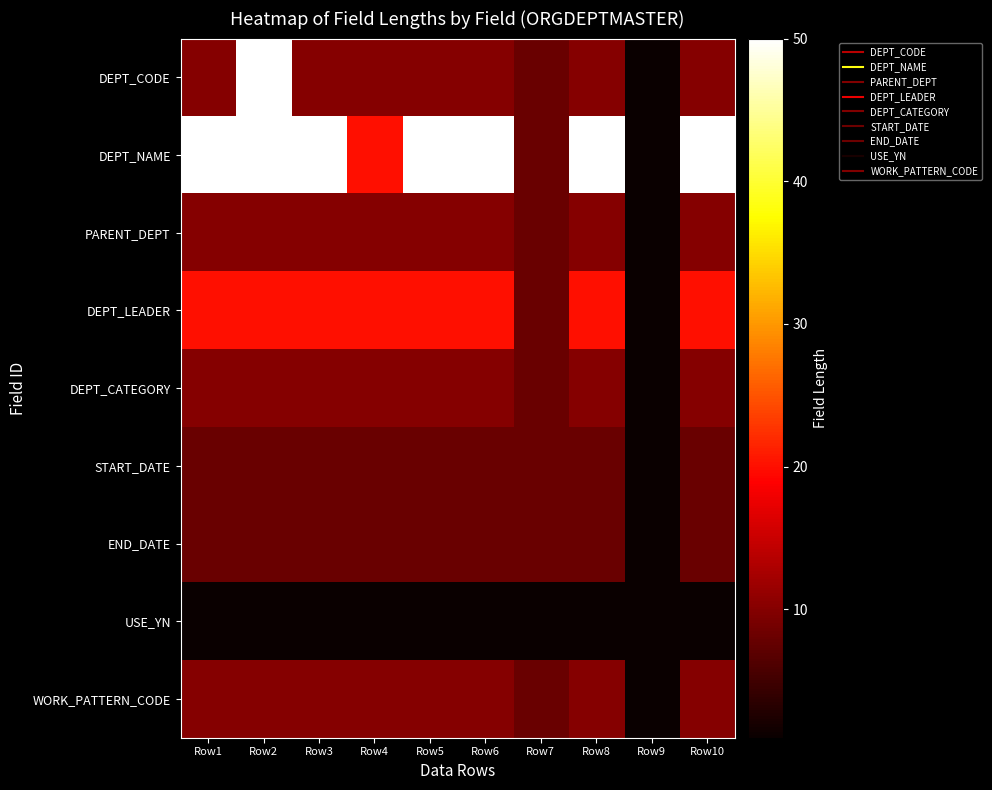

Reading left to right, extract all data points from this chart.

DEPT_CODE: Row1=10	Row2=50	Row3=10	Row4=10	Row5=10	Row6=10	Row7=8	Row8=10	Row9=1	Row10=10
DEPT_NAME: Row1=50	Row2=50	Row3=50	Row4=20	Row5=50	Row6=50	Row7=8	Row8=50	Row9=1	Row10=50
PARENT_DEPT: Row1=10	Row2=10	Row3=10	Row4=10	Row5=10	Row6=10	Row7=8	Row8=10	Row9=1	Row10=10
DEPT_LEADER: Row1=20	Row2=20	Row3=20	Row4=20	Row5=20	Row6=20	Row7=8	Row8=20	Row9=1	Row10=20
DEPT_CATEGORY: Row1=10	Row2=10	Row3=10	Row4=10	Row5=10	Row6=10	Row7=8	Row8=10	Row9=1	Row10=10
START_DATE: Row1=8	Row2=8	Row3=8	Row4=8	Row5=8	Row6=8	Row7=8	Row8=8	Row9=1	Row10=8
END_DATE: Row1=8	Row2=8	Row3=8	Row4=8	Row5=8	Row6=8	Row7=8	Row8=8	Row9=1	Row10=8
USE_YN: Row1=1	Row2=1	Row3=1	Row4=1	Row5=1	Row6=1	Row7=1	Row8=1	Row9=1	Row10=1
WORK_PATTERN_CODE: Row1=10	Row2=10	Row3=10	Row4=10	Row5=10	Row6=10	Row7=8	Row8=10	Row9=1	Row10=10